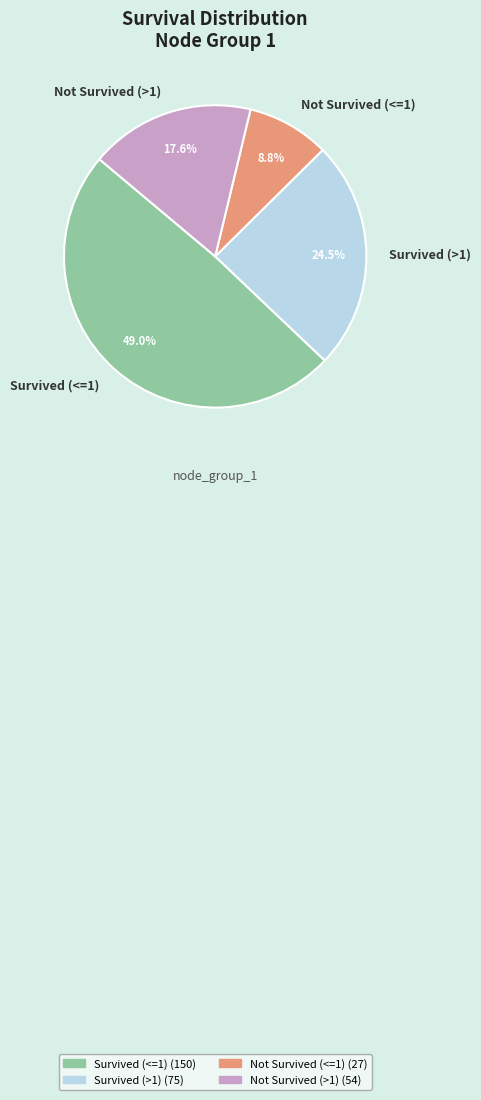

What is the largest slice in the pie chart?

Survived (<=1)